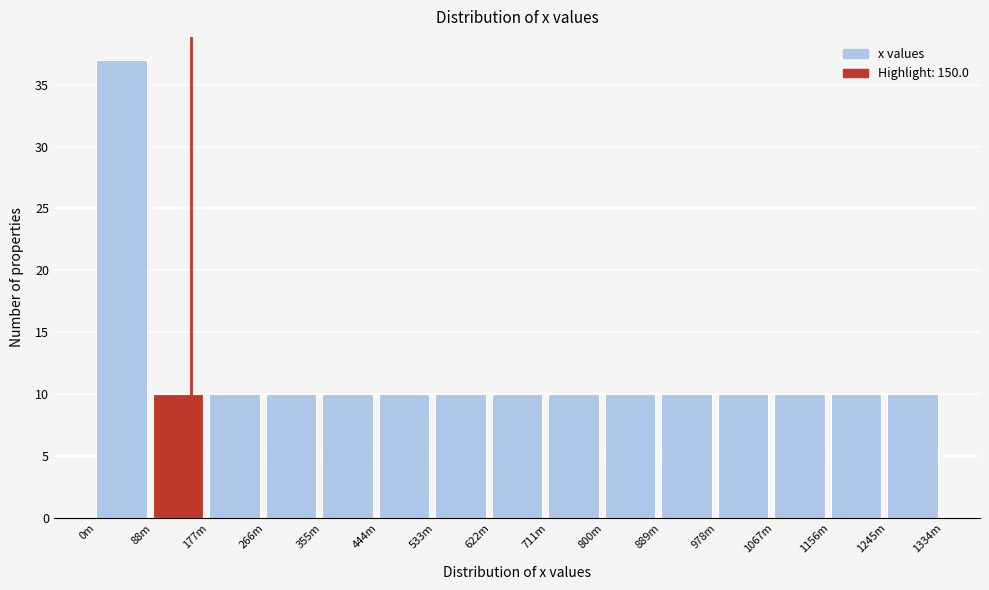

Reading left to right, extract all data points from this chart.

37	10	10	10	10	10	10	10	10	10	10	10	10	10	10